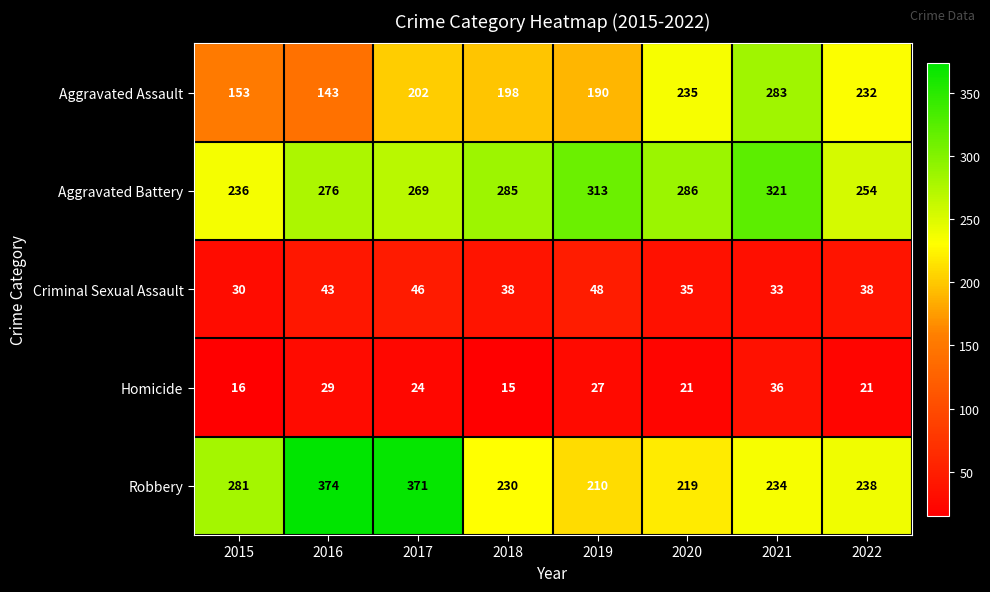

True or false: Robbery has a value of 374 at 2016.

True